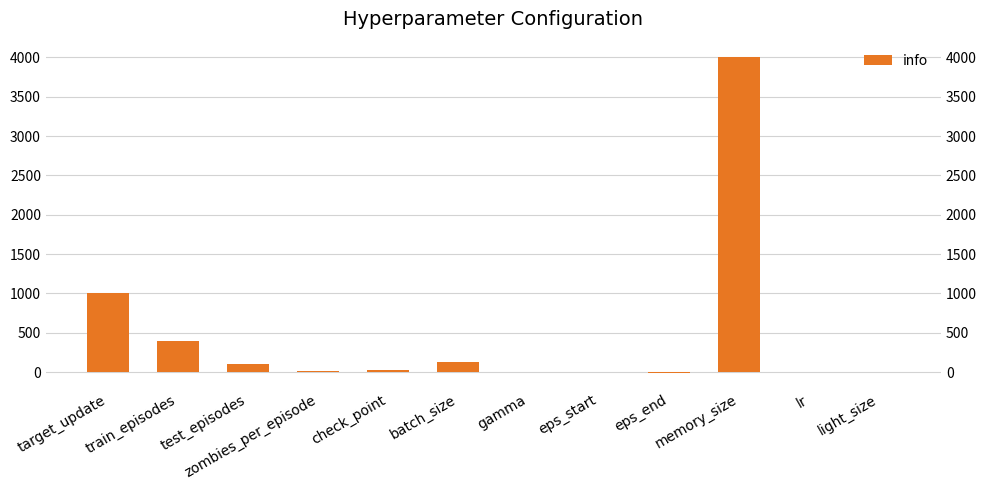

What is the sum of all values?

5676.0